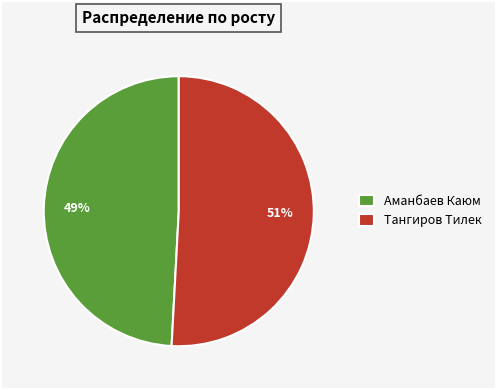

To the nearest percent, what is the average slice percentage?

50%